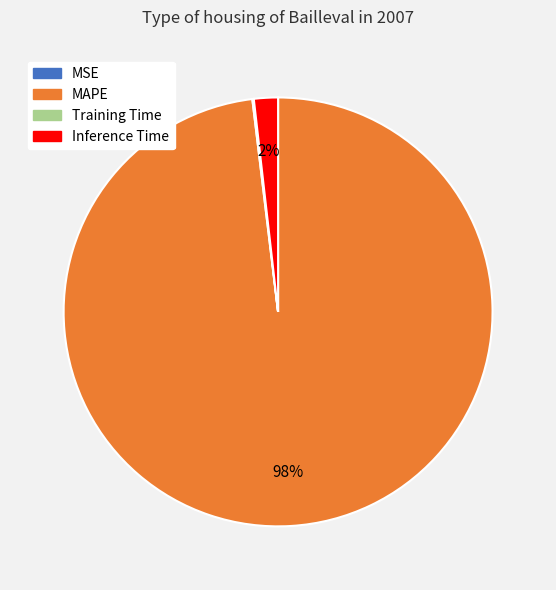

What percentage is the Inference Time slice, to the nearest percent?

2%